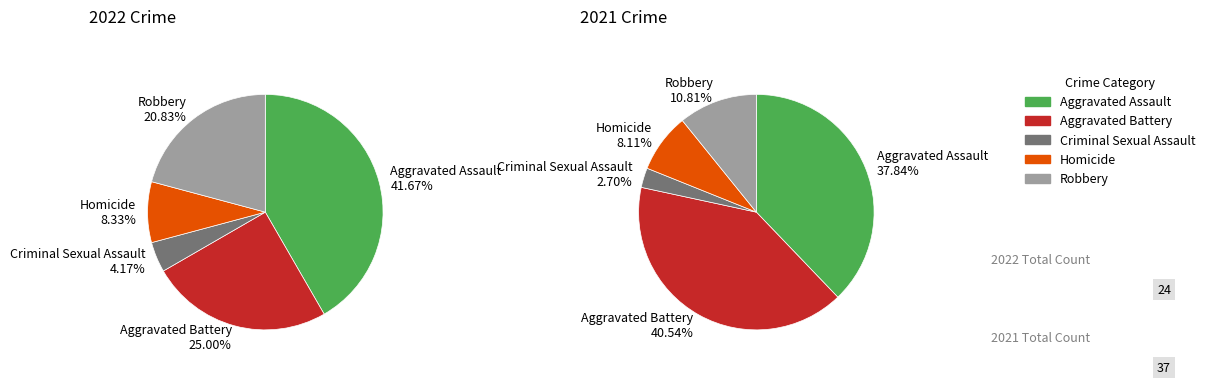

Which has a higher value, Robbery or Homicide?

Robbery